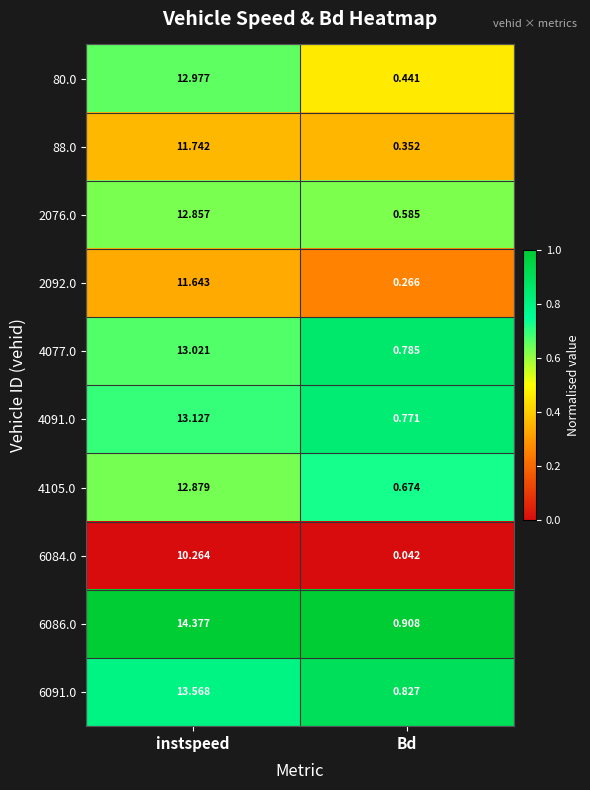

Which series has the largest range (max minus min)?

6086.0